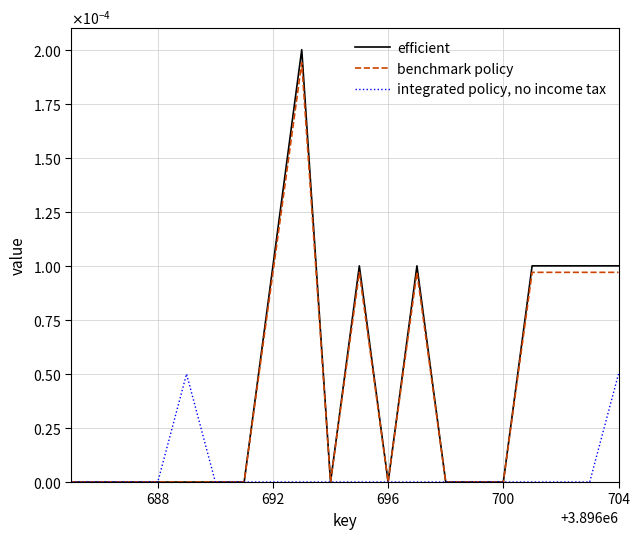

Does the chart display data point markers on the line(s)?

No